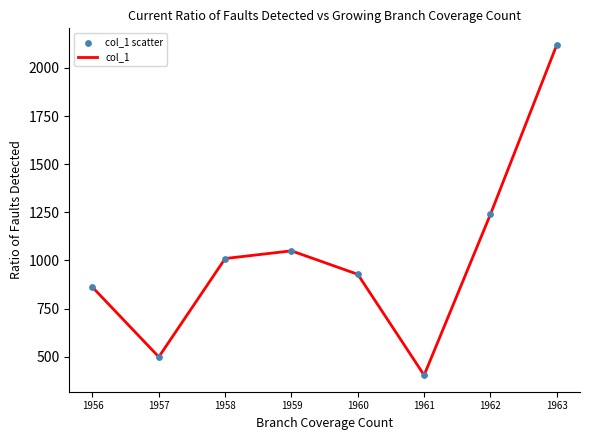

What is the difference between the maximum and minimum values?

1716